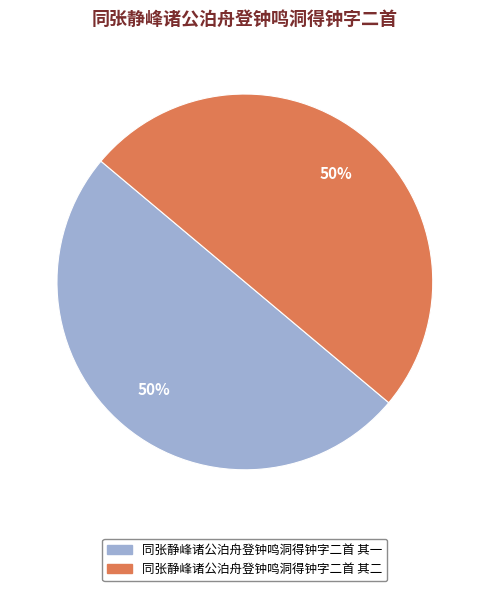

To the nearest percent, what portion does 同张静峰诸公泊舟登钟鸣洞得钟字二首 其二 represent?

50%